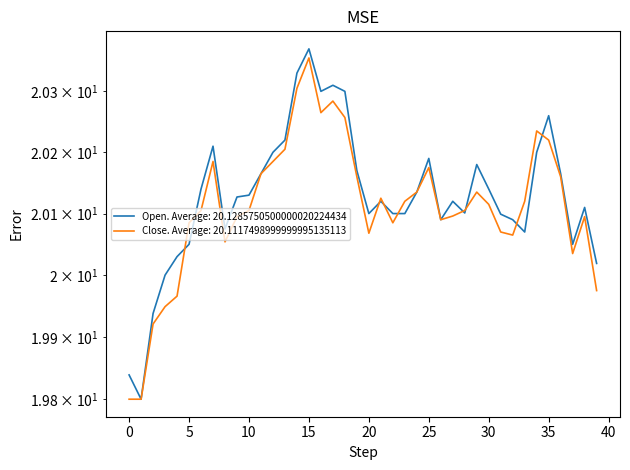

Which series has the widest spread of values?

Open